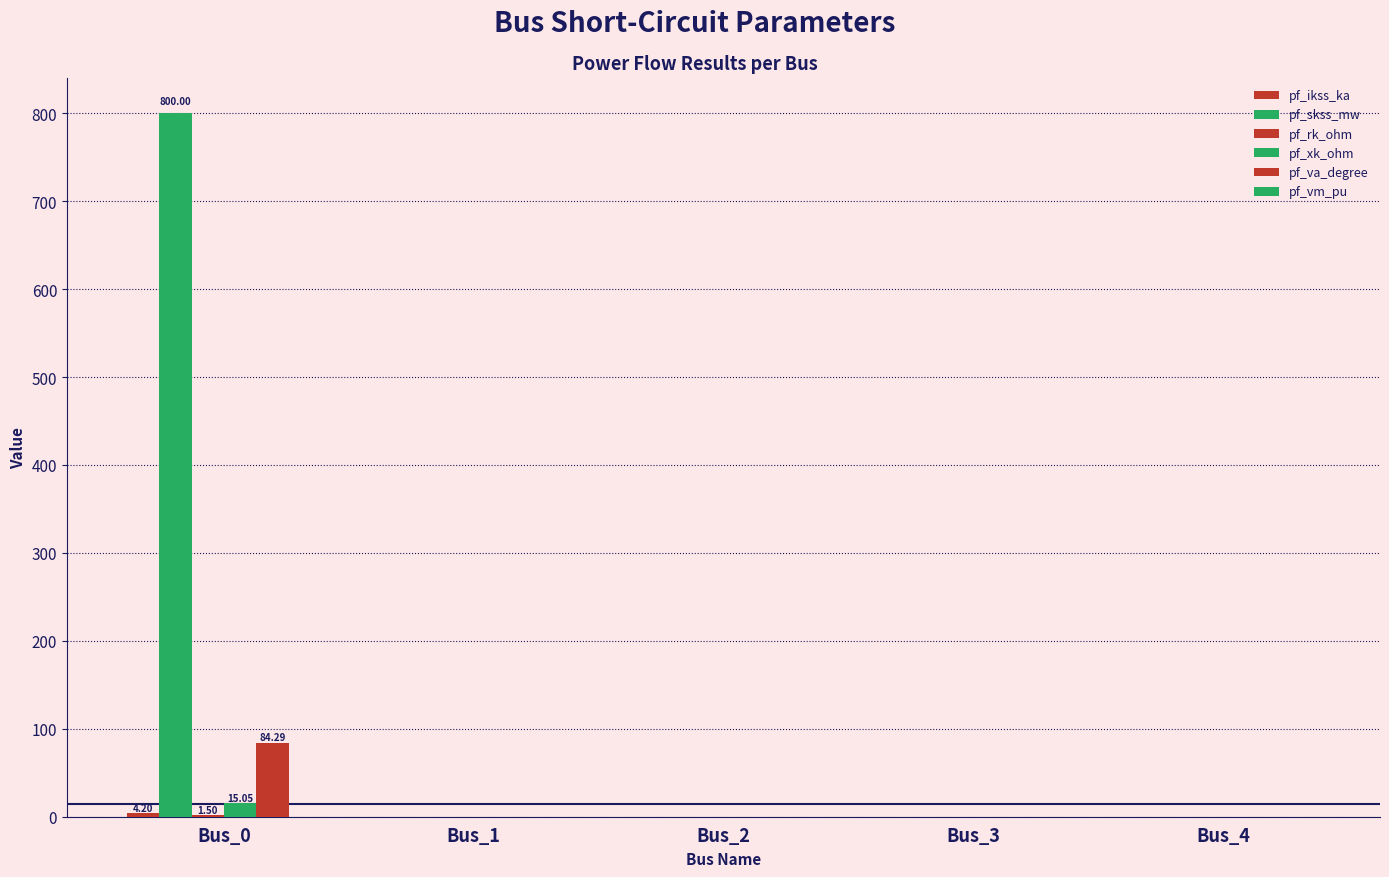

How many groups of bars are there?

5